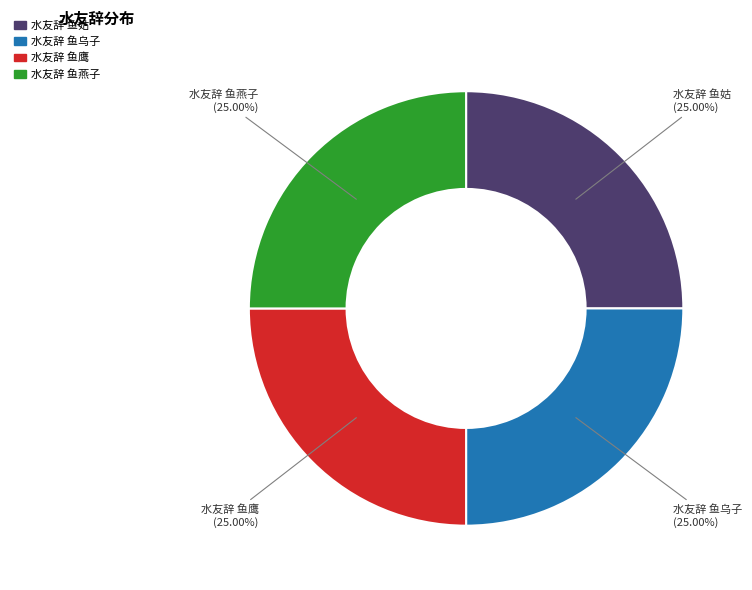

The 水友辞 鱼姑 slice represents 32% of the pie. True or false?

False